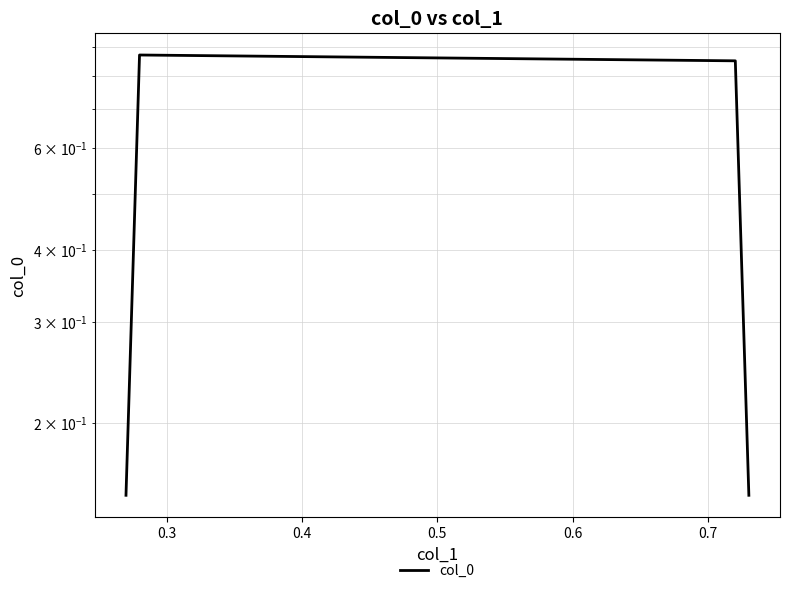

At which category does the data reach its first local peak?

0.3